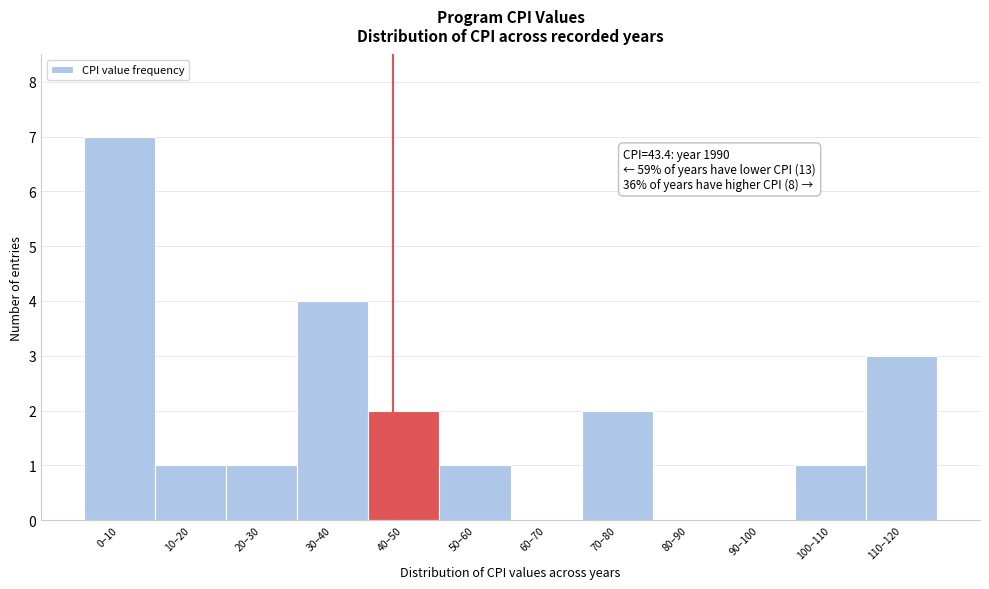

Reading left to right, list all the values displayed in this chart.

0–10=7	10–20=1	20–30=1	30–40=4	40–50=2	50–60=1	60–70=0	70–80=2	80–90=0	90–100=0	100–110=1	110–120=3